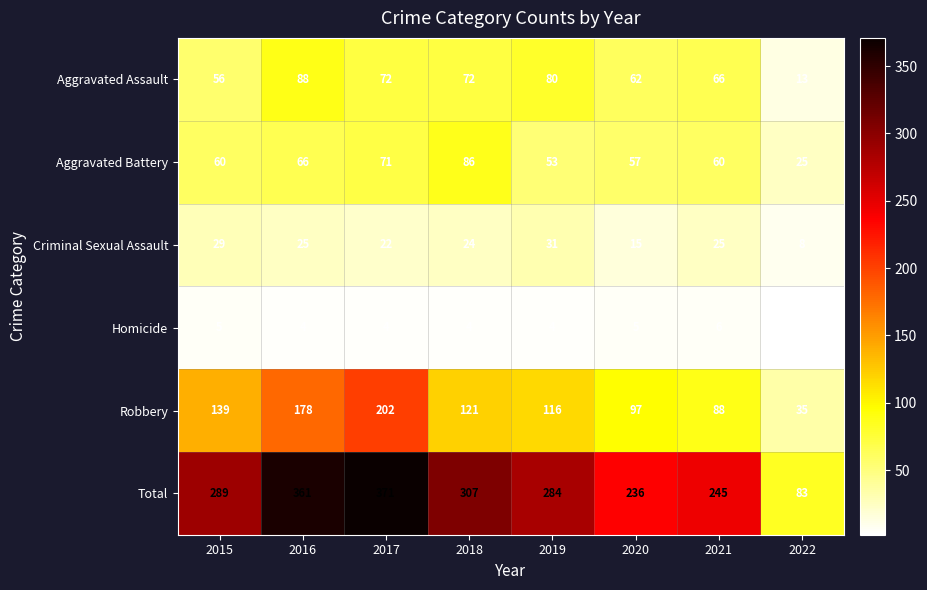

Rank the series by their maximum value, from highest to lowest.

Total, Robbery, Aggravated Assault, Aggravated Battery, Criminal Sexual Assault, Homicide